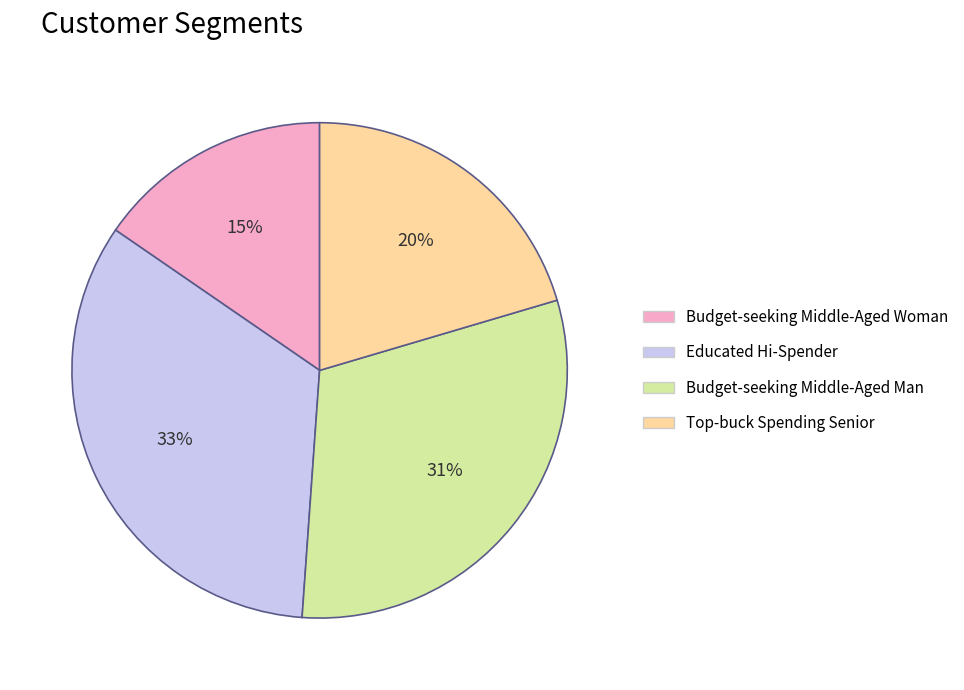

Rank the categories by value from highest to lowest.

Educated Hi-Spender, Budget-seeking Middle-Aged Man, Top-buck Spending Senior, Budget-seeking Middle-Aged Woman